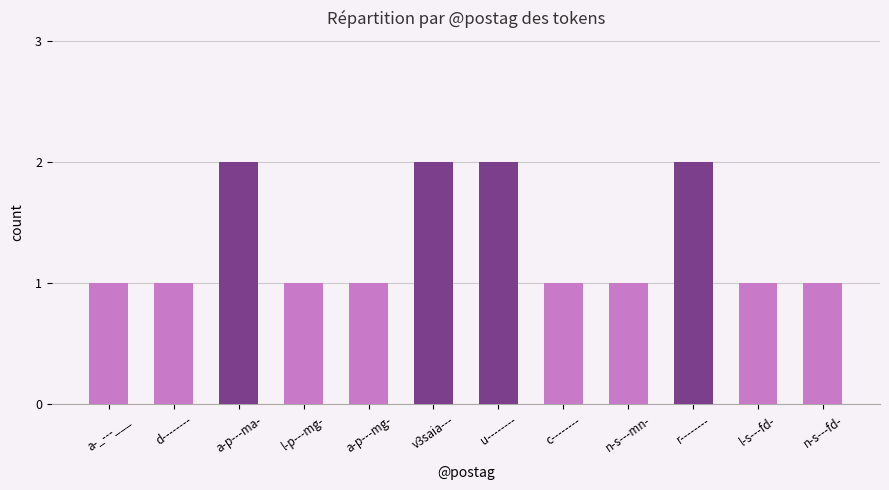

The chart shows a value of 1 at c--------. True or false?

True